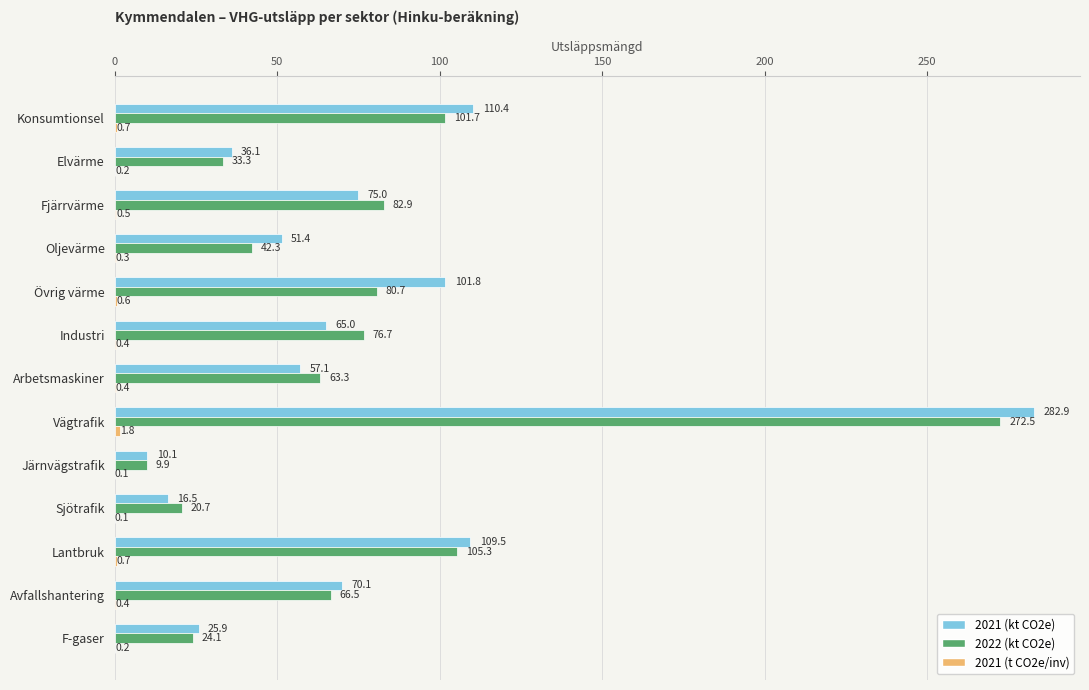

True or false: 2021 (kt CO2e) has a value of 91.9 at Arbetsmaskiner.

False